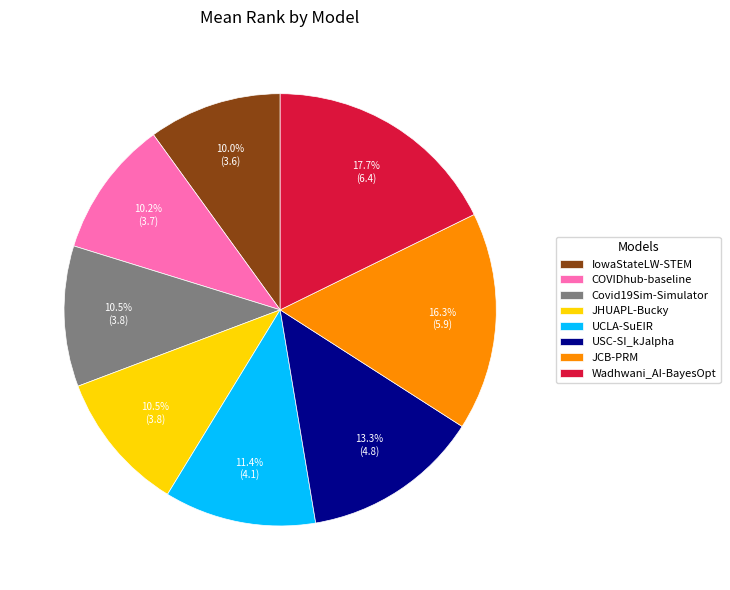

Combined, do Wadhwani_AI-BayesOpt and COVIDhub-baseline account for over 50%?

No